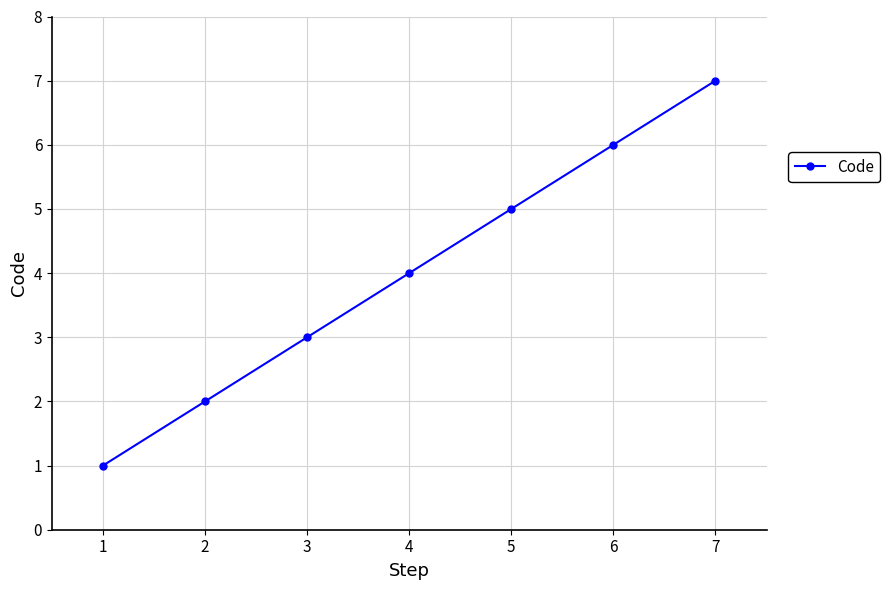

What is the difference between the maximum and minimum values?

6